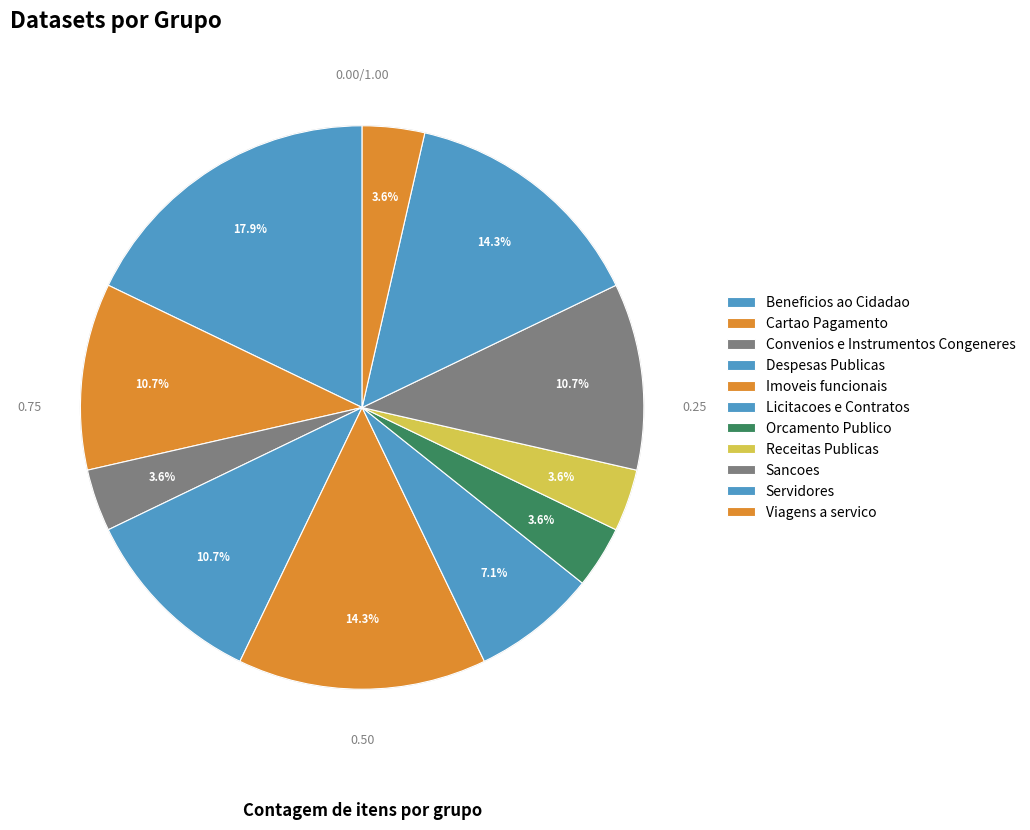

Rank the categories by value from lowest to highest.

Convenios e Instrumentos Congeneres, Orcamento Publico, Receitas Publicas, Viagens a servico, Licitacoes e Contratos, Cartao Pagamento, Despesas Publicas, Sancoes, Imoveis funcionais, Servidores, Beneficios ao Cidadao